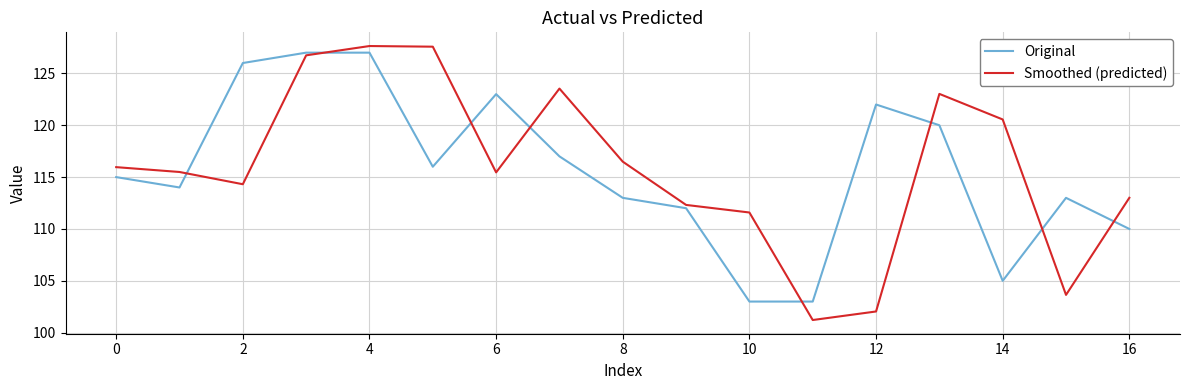

What is the minimum value shown in the chart?

101.2